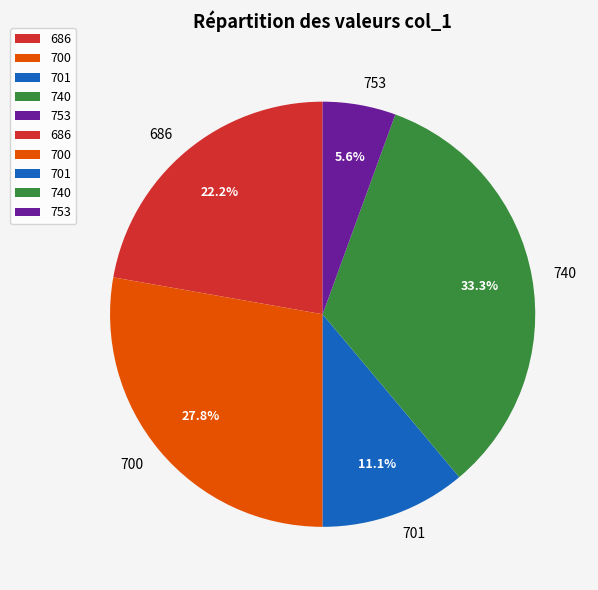

Rank the categories by value from lowest to highest.

753, 701, 686, 700, 740